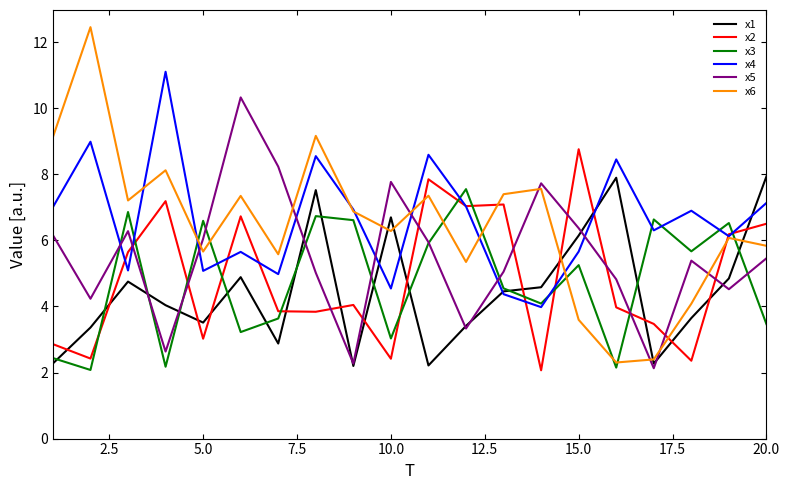

What is the difference between the second highest and second lowest values in the x6 series?

6.8